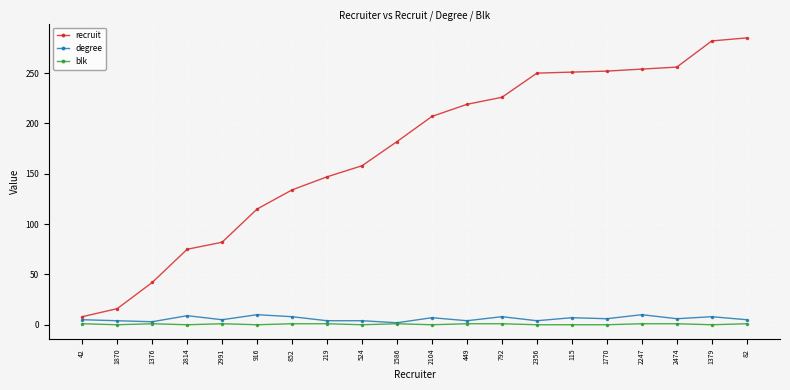

What is the difference between the maximum and second lowest values in the blk series?

1